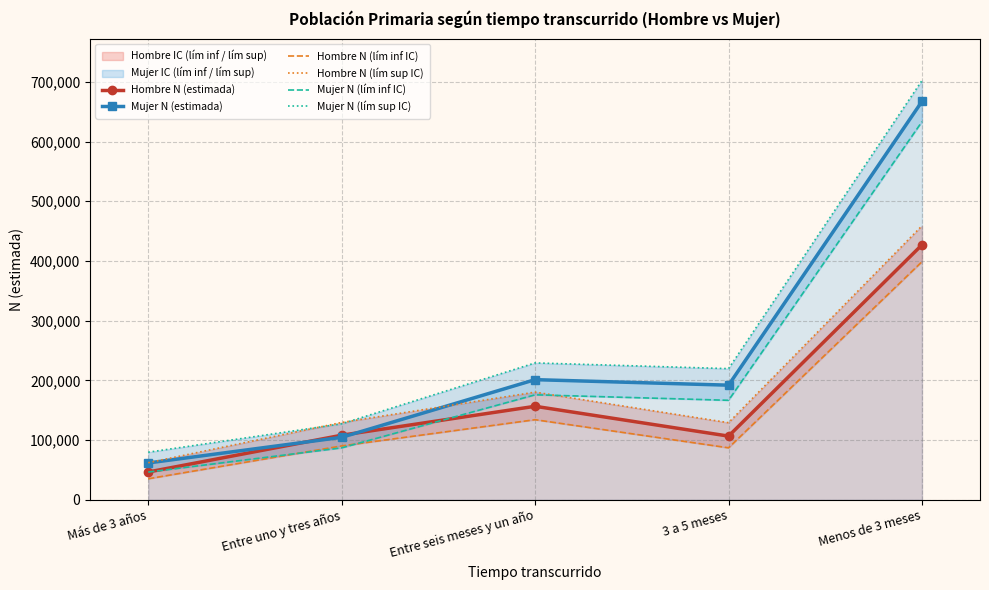

At which label does Mujer N (lím inf IC) reach its peak?

Menos de 3 meses